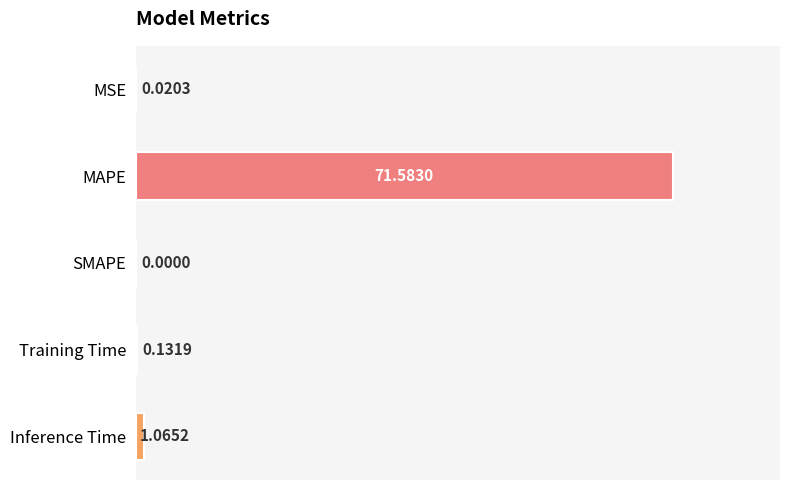

What is the change in value from Training Time to Inference Time?

+0.9